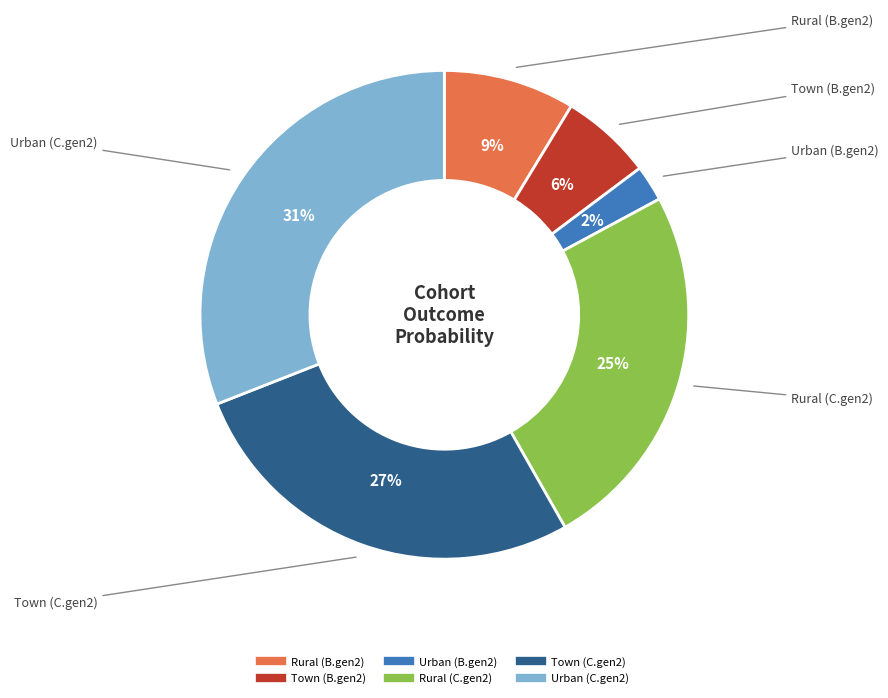

Is the sum of Urban (B.gen2) and Rural (C.gen2) greater than half?

No